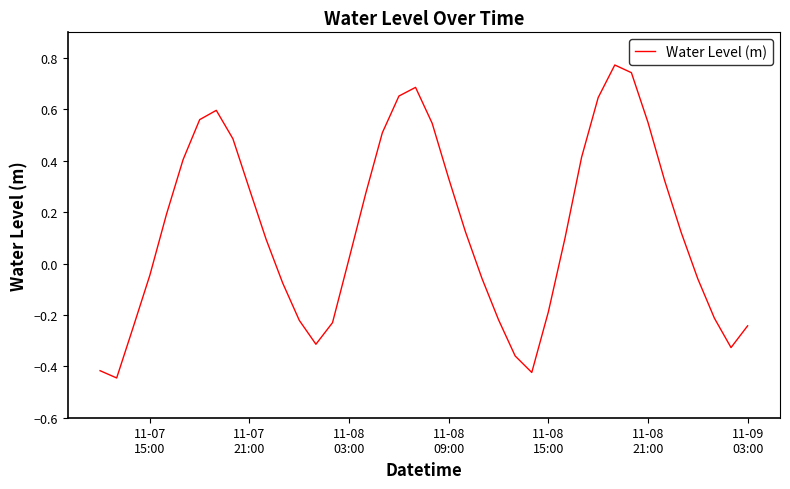

Does the chart display data point markers on the line(s)?

No